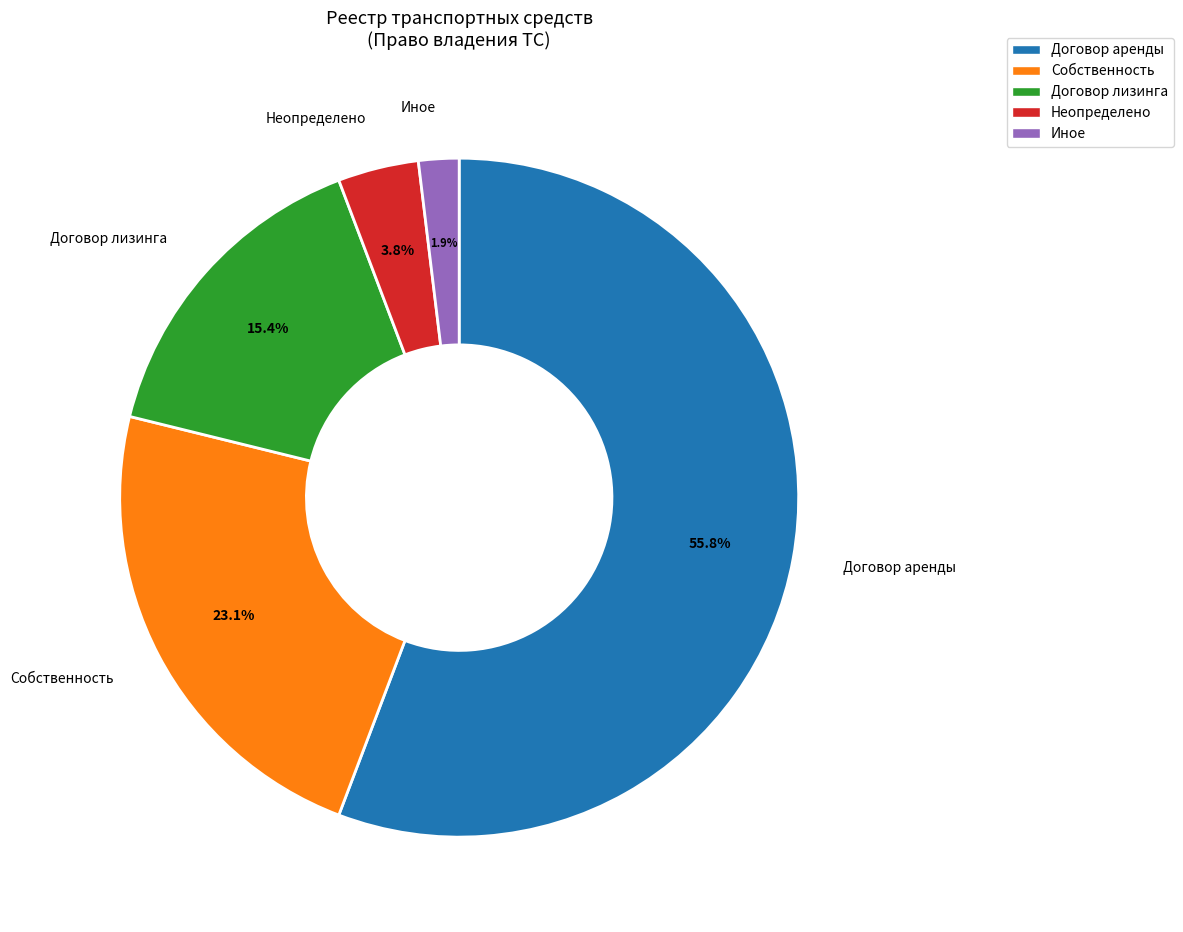

Is there a majority slice in this chart?

Yes